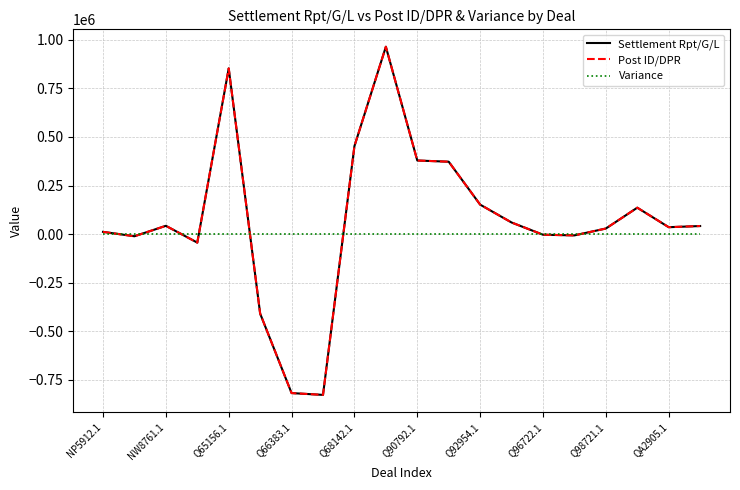

Does the chart have visible grid lines?

Yes